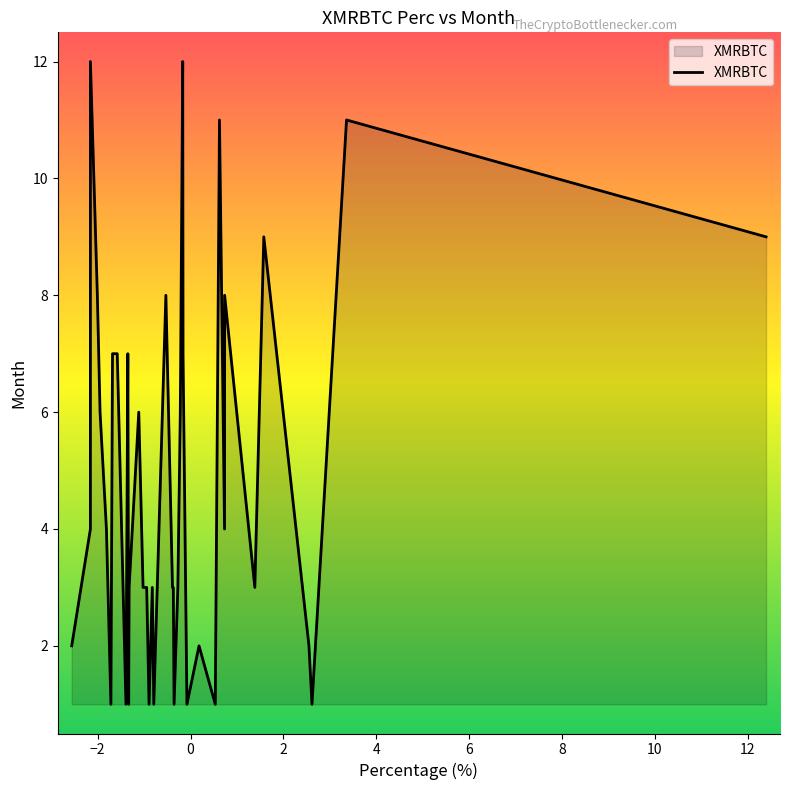

What is the greatest value displayed?

12